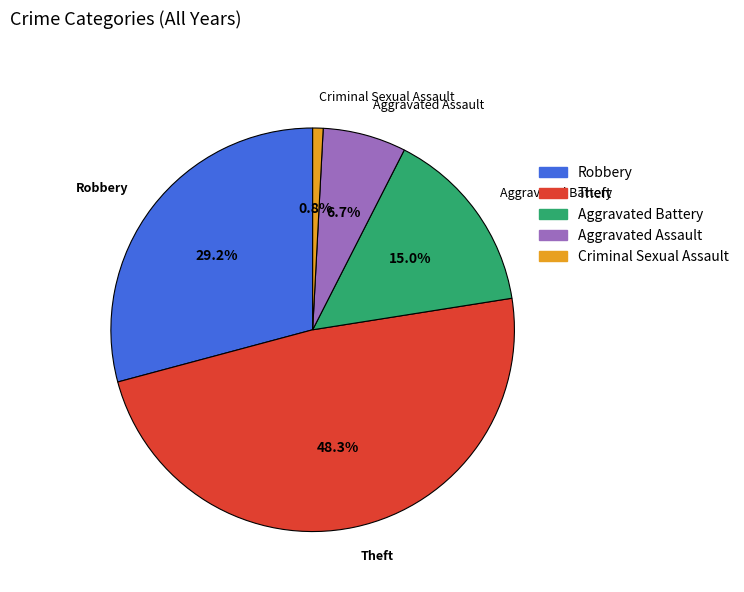

Is there a majority slice in this chart?

No